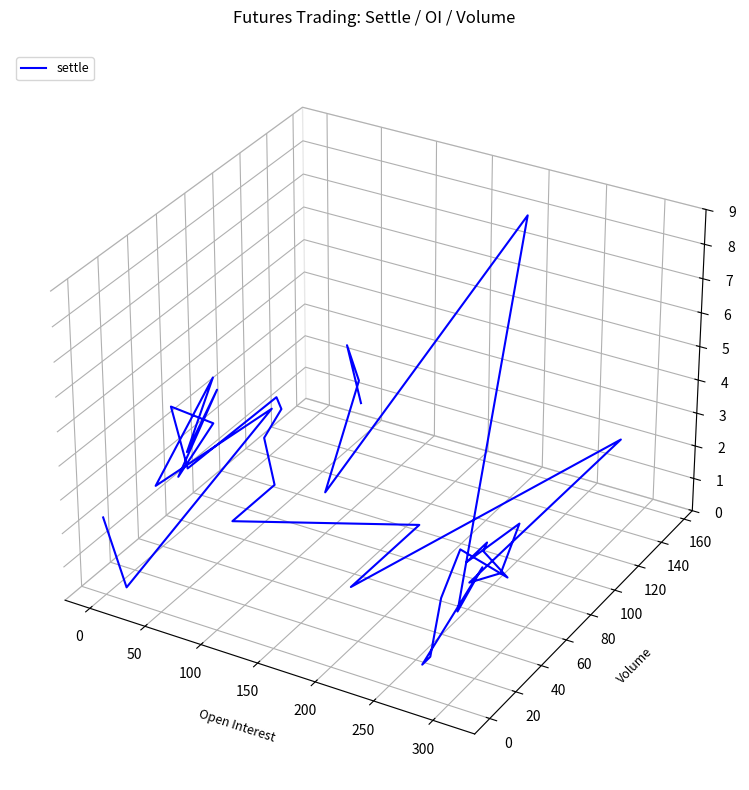

Does the chart display data point markers on the line(s)?

No